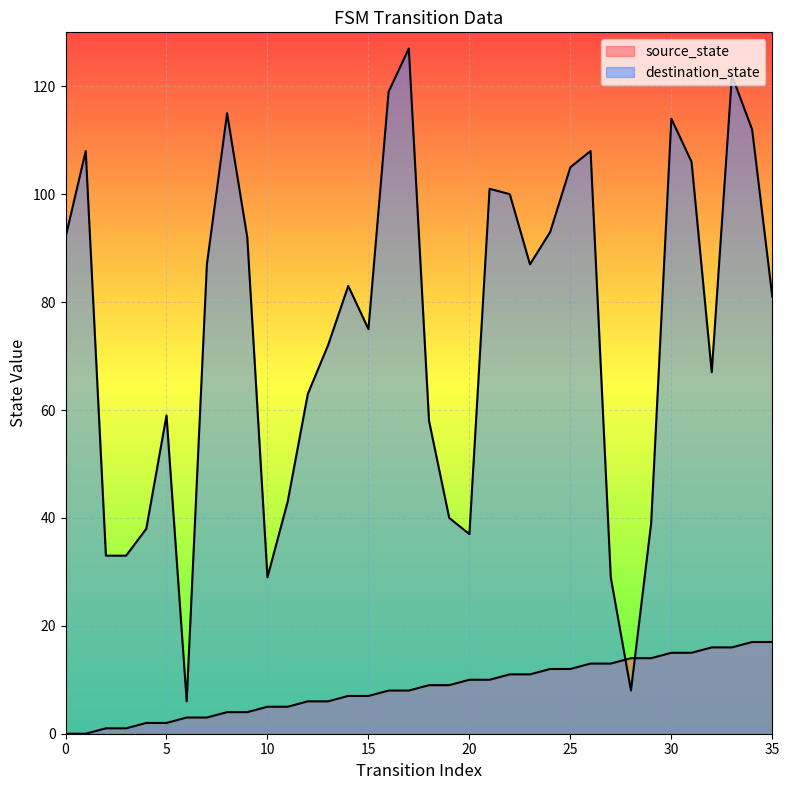

What is the difference between the maximum and minimum values in the destination_state series?

121